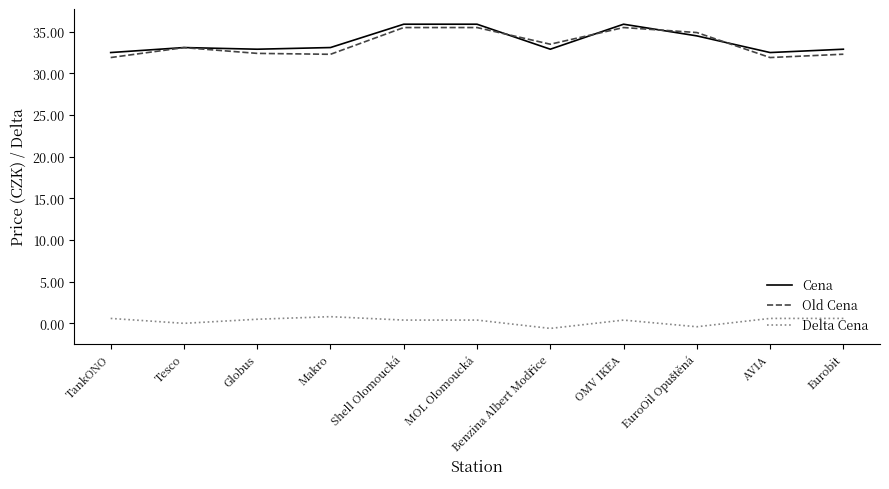

True or false: Delta Cena and Cena intersect in this chart.

False